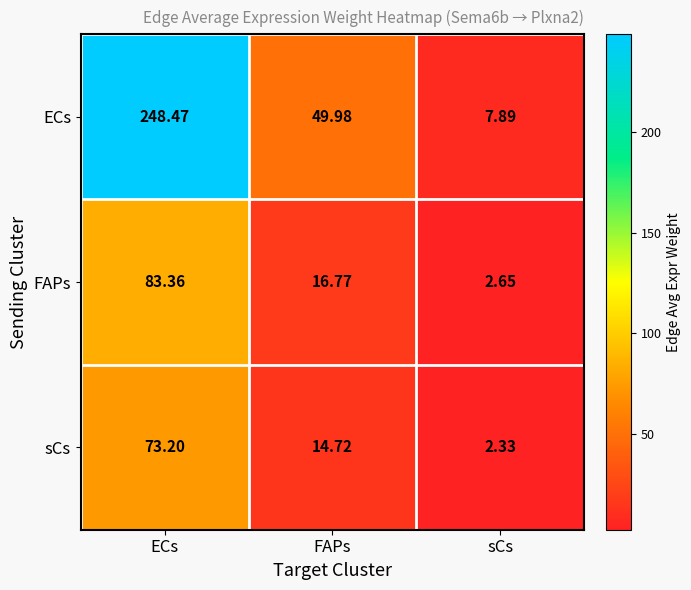

Which series has the widest spread of values?

ECs